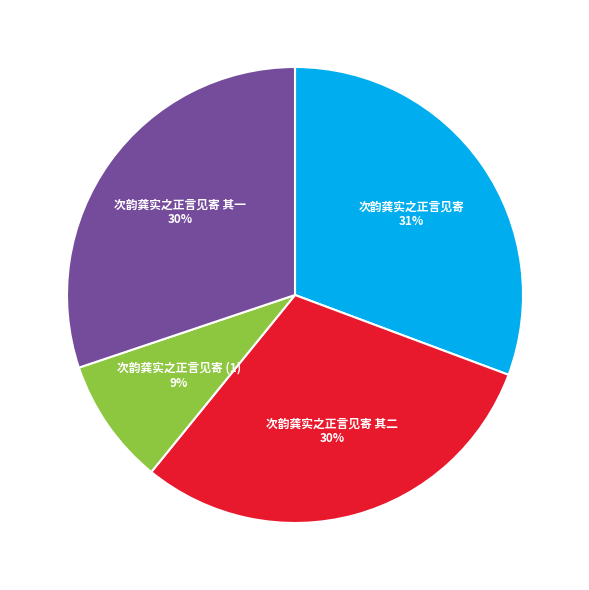

Is 次韵龚实之正言见寄 其二 the majority of the pie?

No